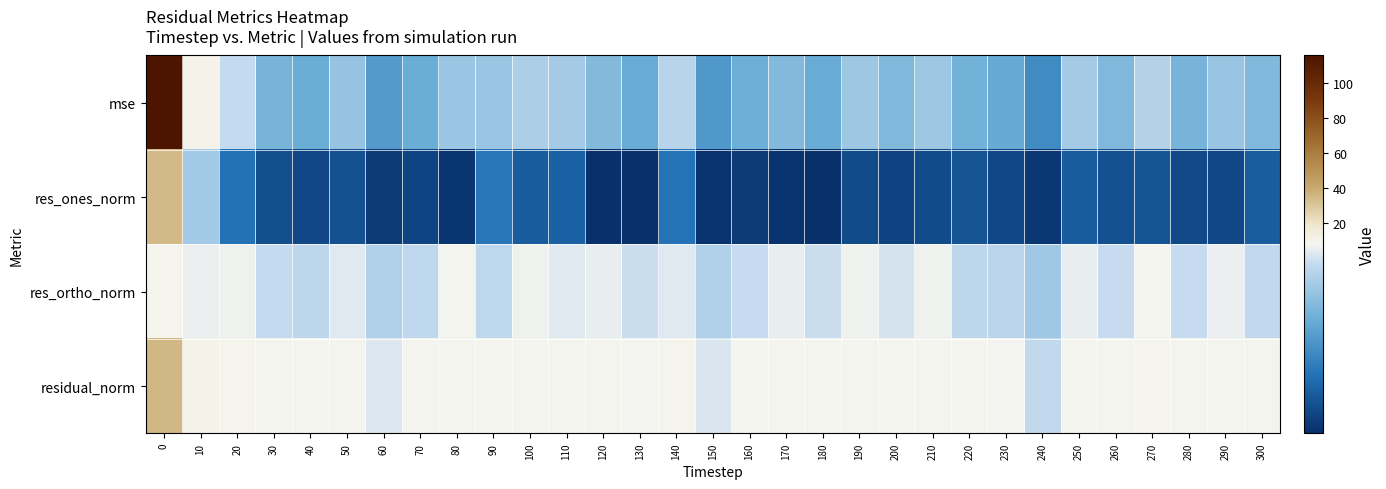

Rank the series at 230 from lowest to highest value.

res_ones_norm, mse, res_ortho_norm, residual_norm